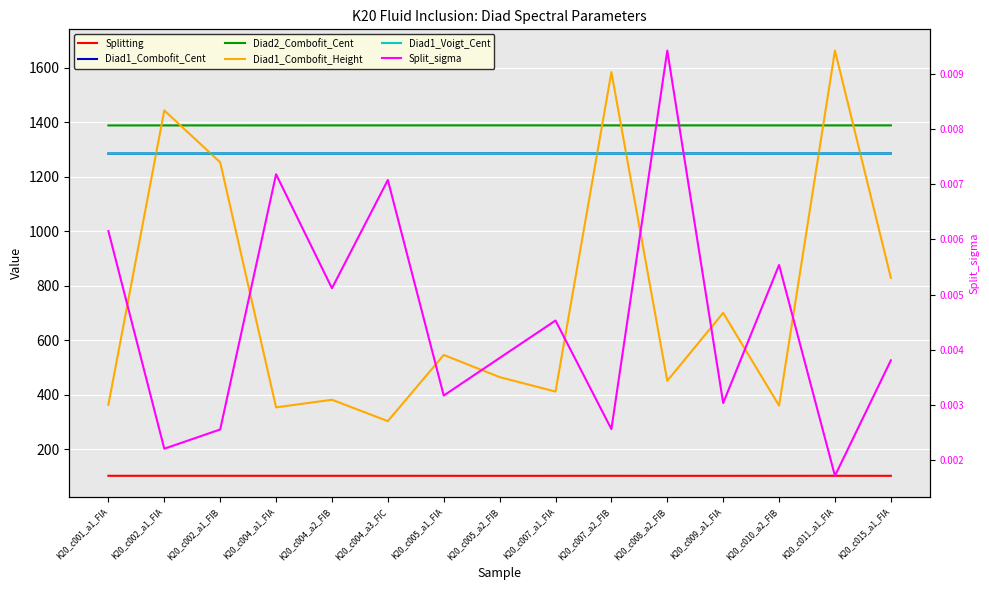

How many lines are shown in the chart?

6